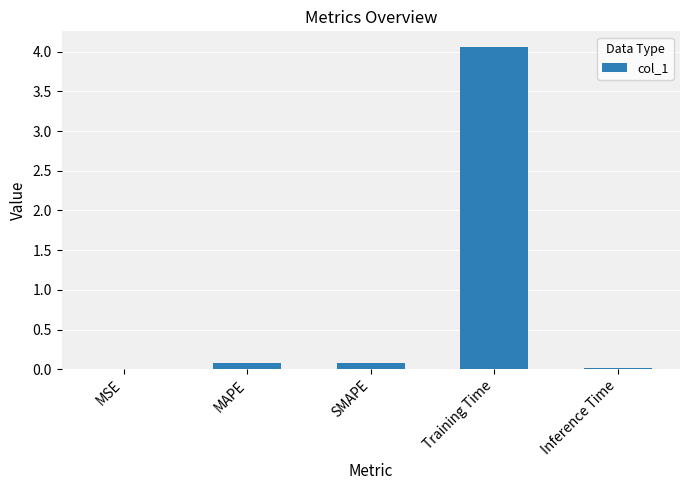

True or false: the data shows 6.5 at Training Time.

False